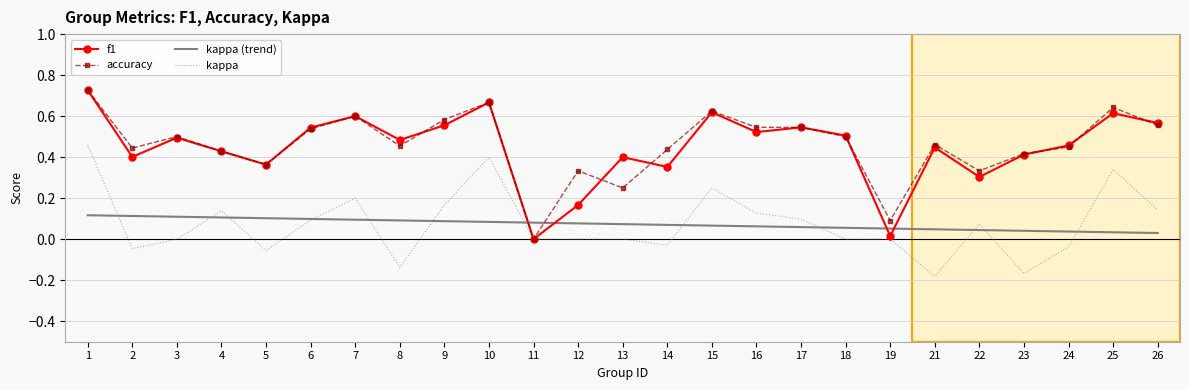

Which series ends up on top after the final intersection of accuracy and kappa (trend)?

accuracy